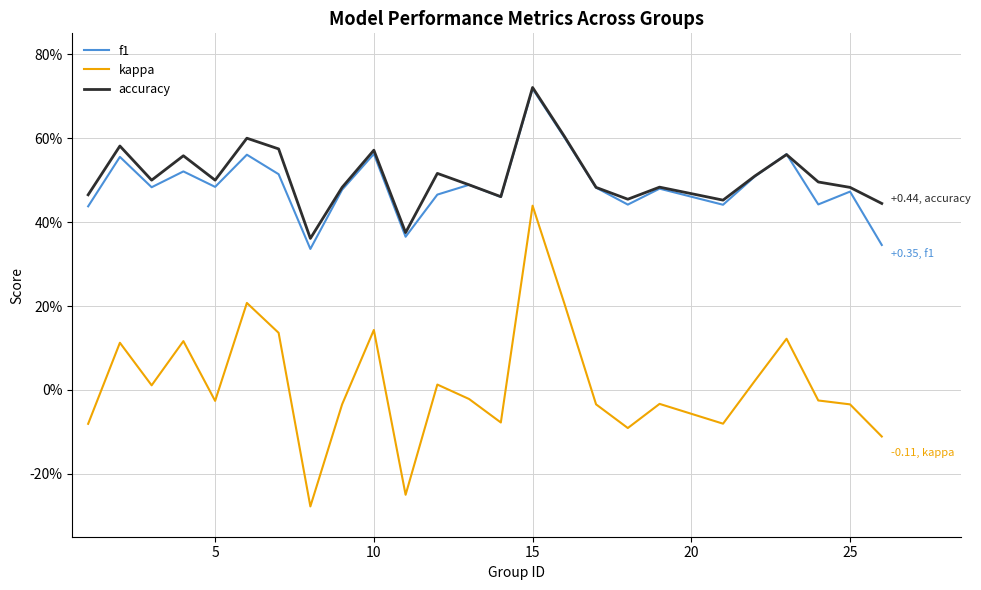

What is the difference between the maximum and second lowest values in the accuracy series?

0.3